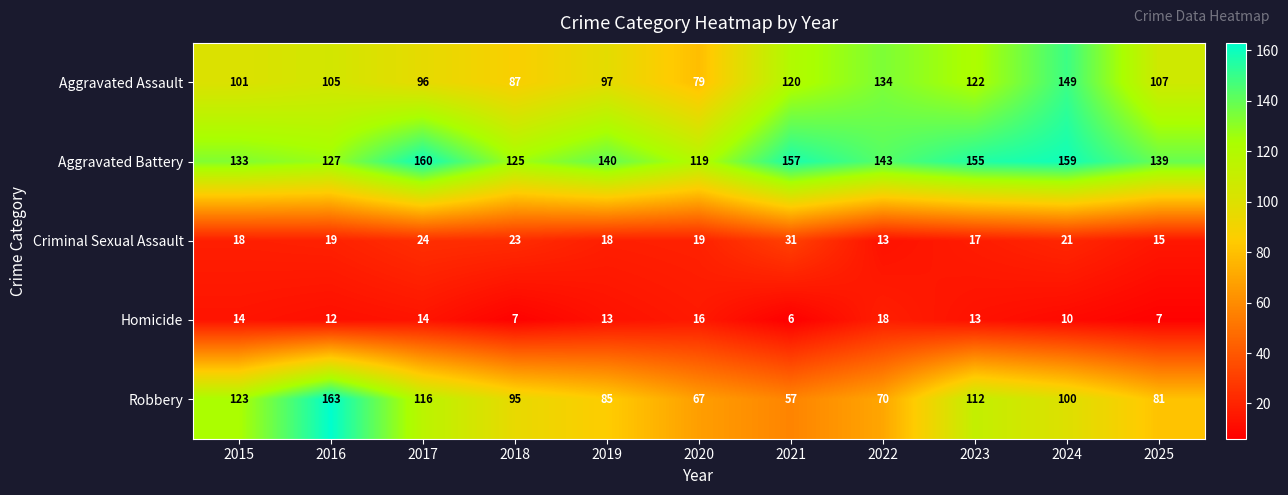

The value of Robbery at 2020 is 31. True or false?

False